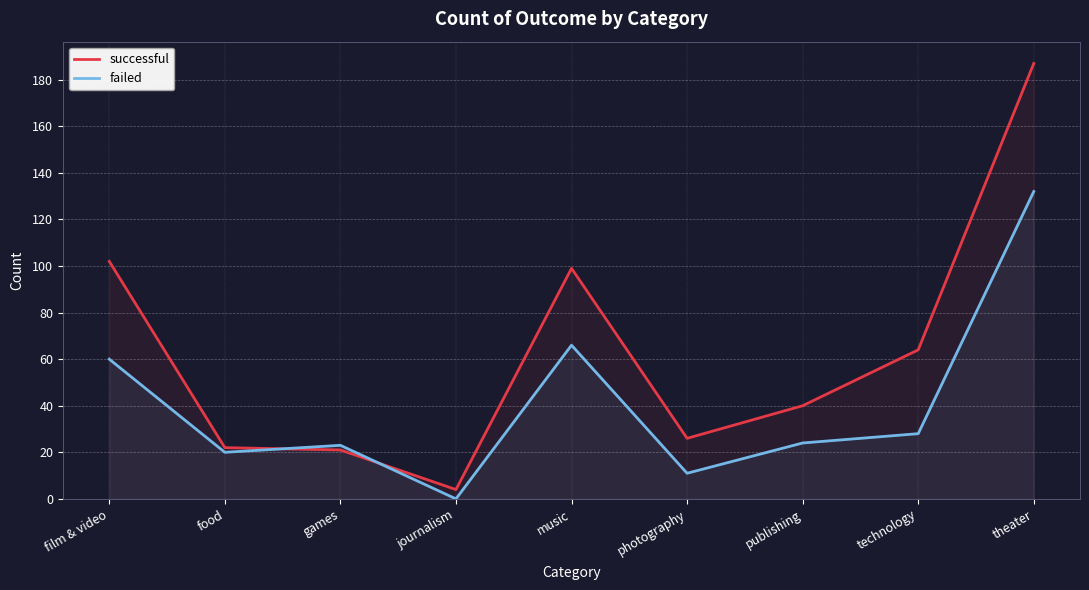

Rank the series by their maximum value, from lowest to highest.

failed, successful